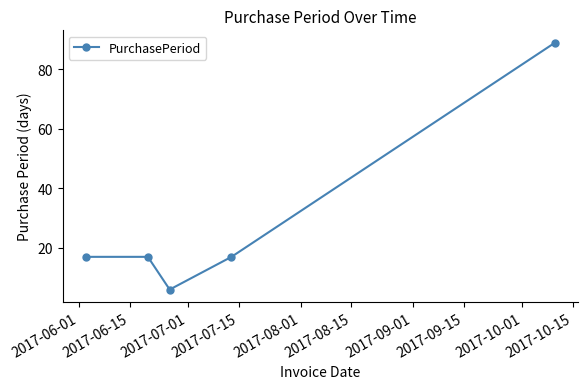

What is the smallest value displayed?

6